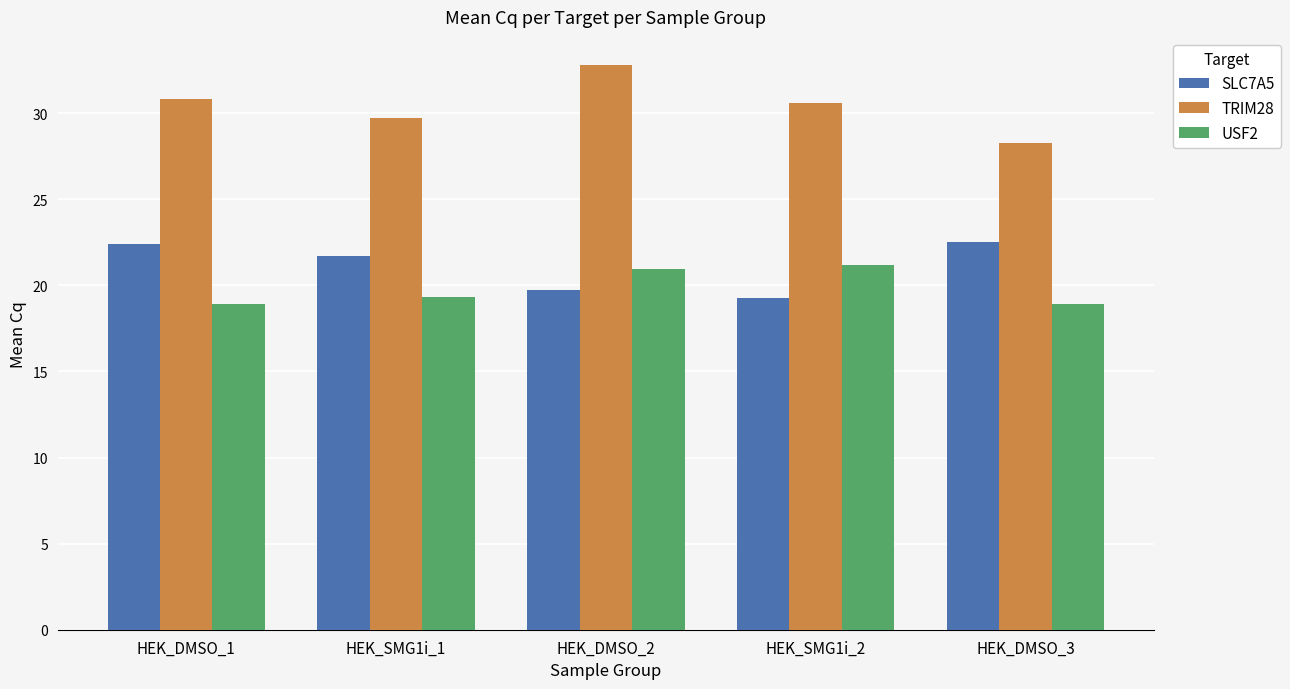

What position from the right is HEK_DMSO_2?

3